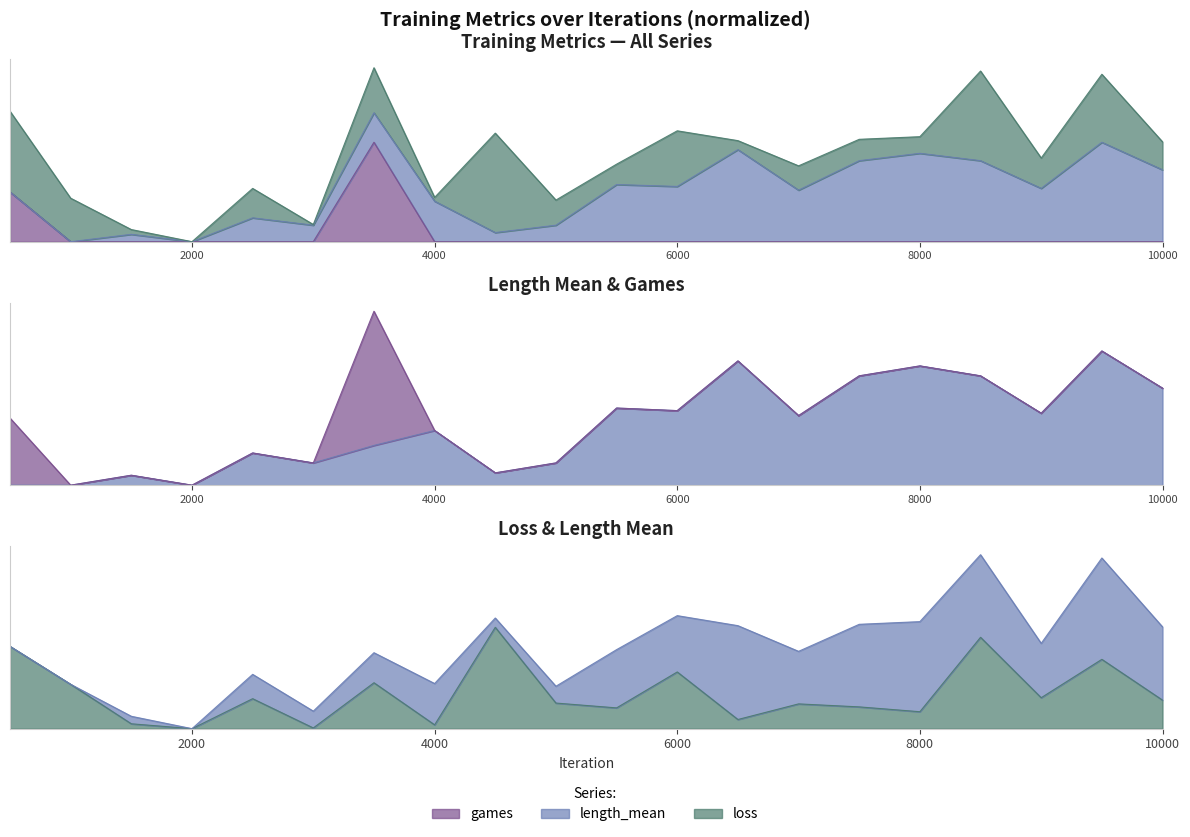

At which label does games reach its minimum?

1000